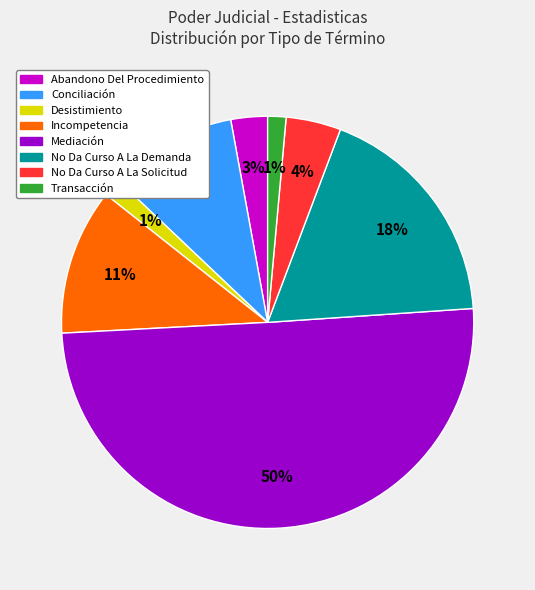

Combined, do Transacción and Abandono Del Procedimiento account for over 50%?

No